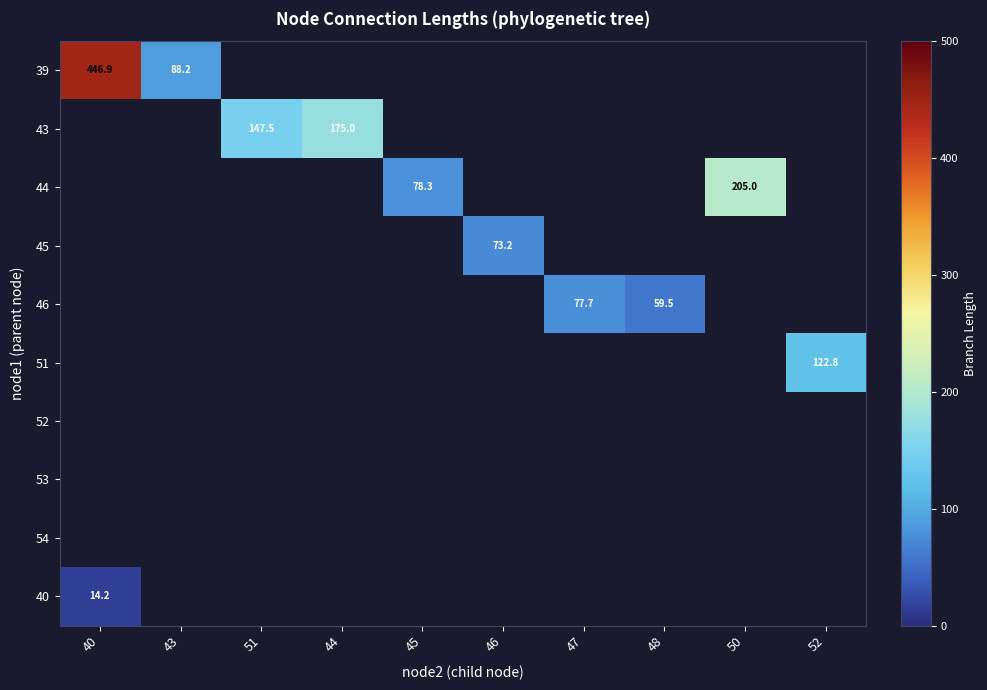

The value of 39 at 43 is 156.3. True or false?

False